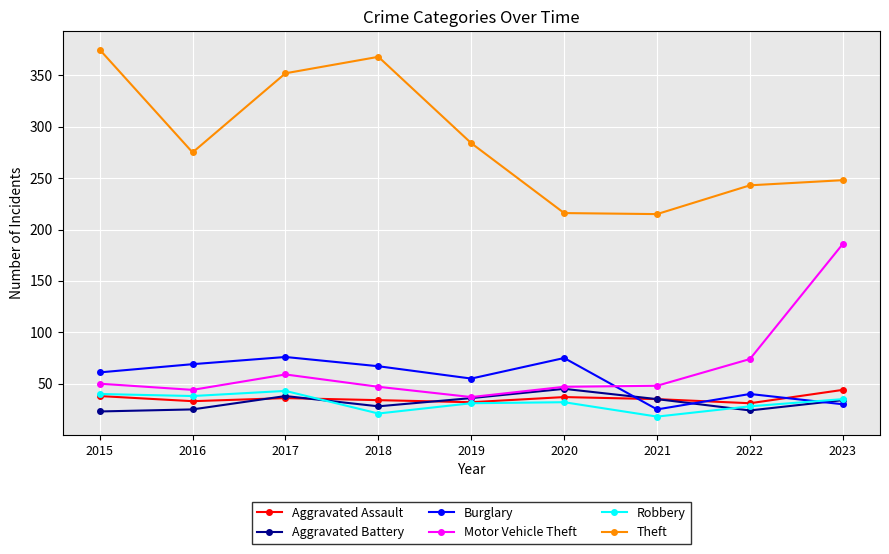

Where does the Motor Vehicle Theft series first go above 48?

2015